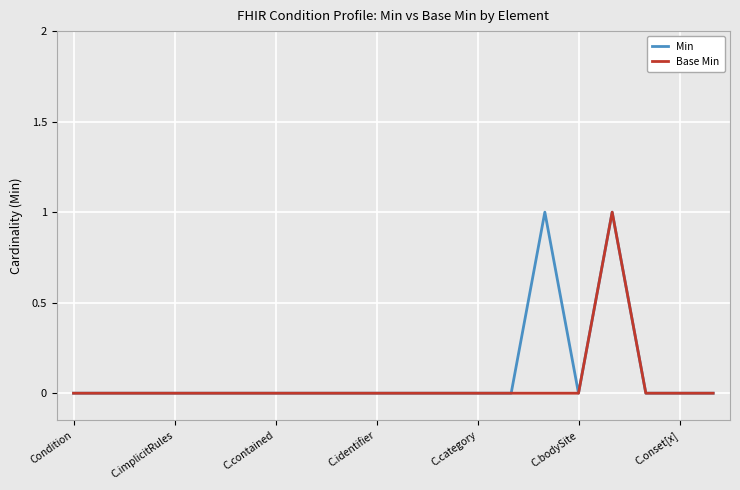

Which category has the lowest value in the Min series?

Condition